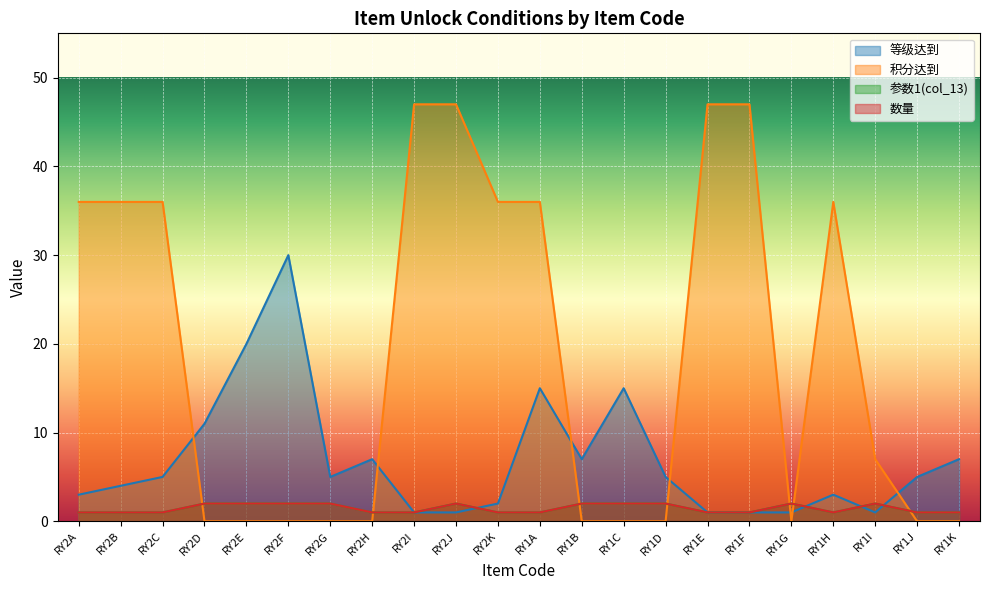

What is the difference between the 积分达到 values at RY1H and RY1D?

36